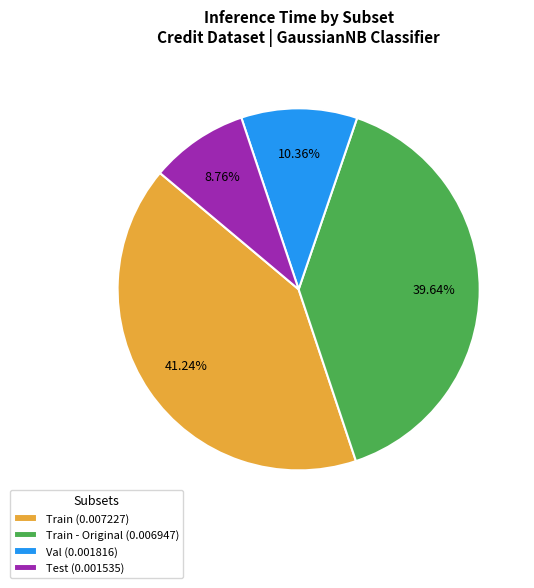

Does Train (0.007227) represent more than half of the total?

No